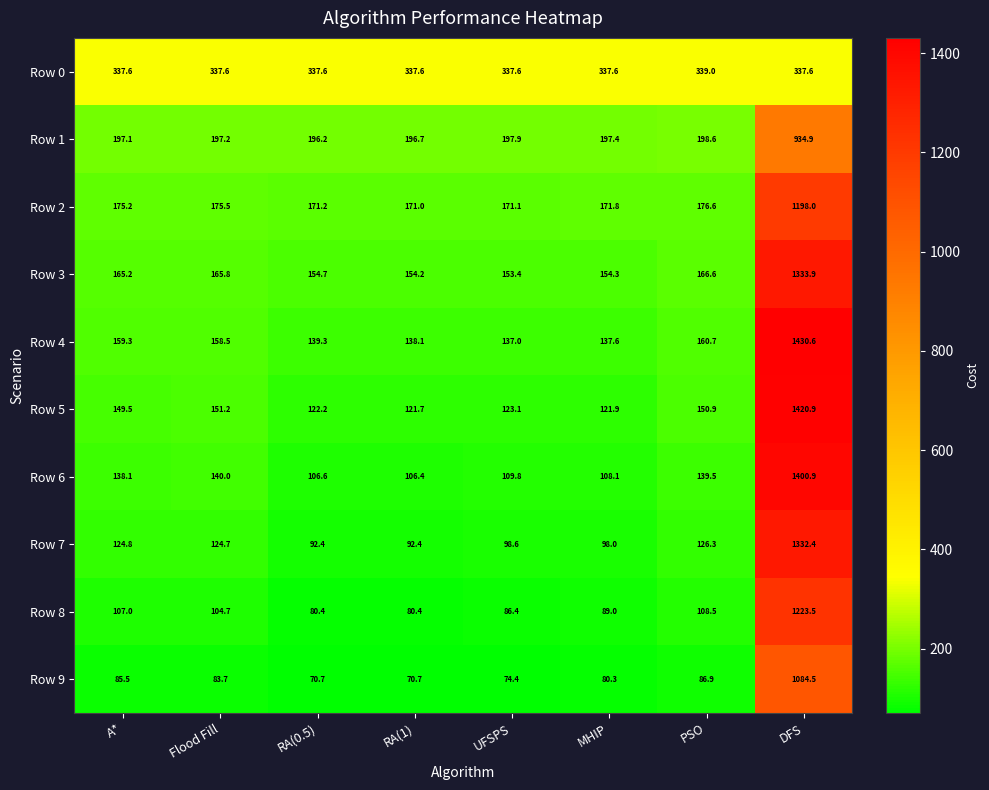

Which series has the largest range (max minus min)?

Row 5